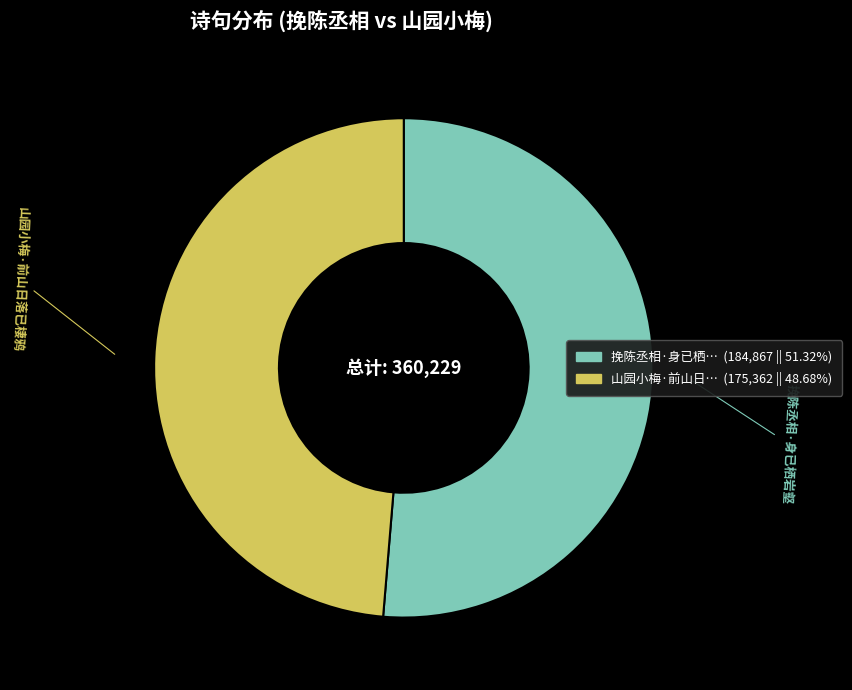

The 挽陈丞相·身已栖岩壑 slice represents 51% of the pie. True or false?

True